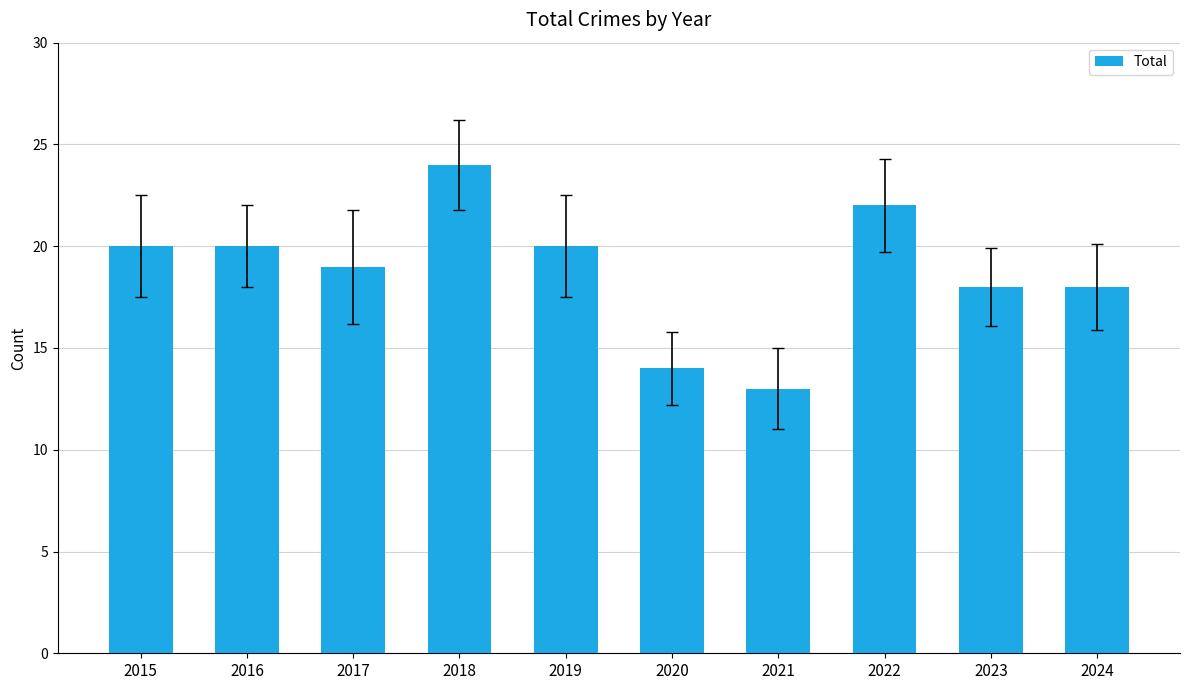

What is the value of the 10th bar from the left?

18